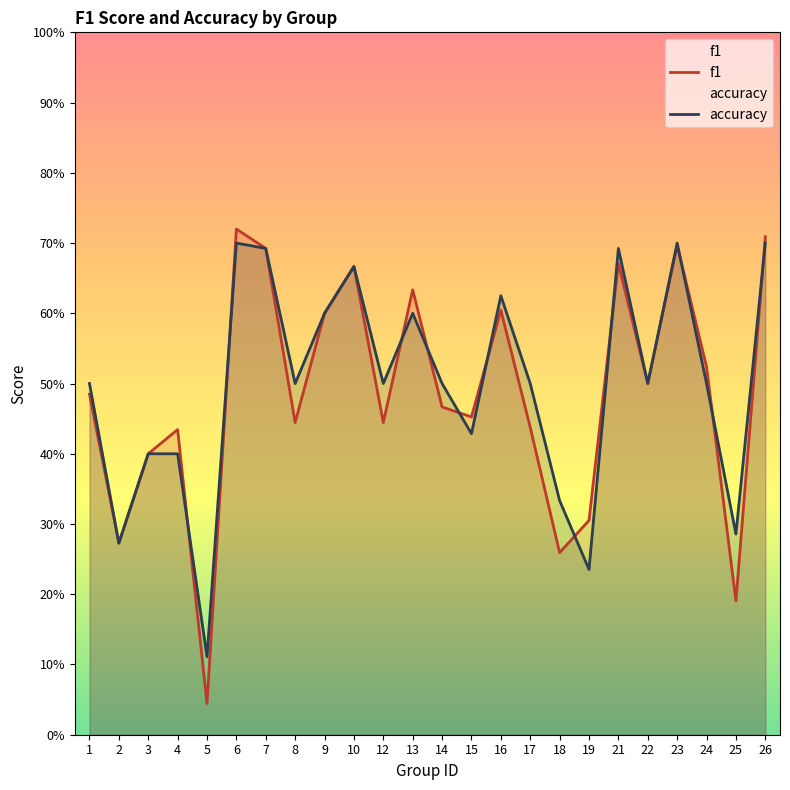

What is the value of the f1 point at the 14th from the left?

0.5